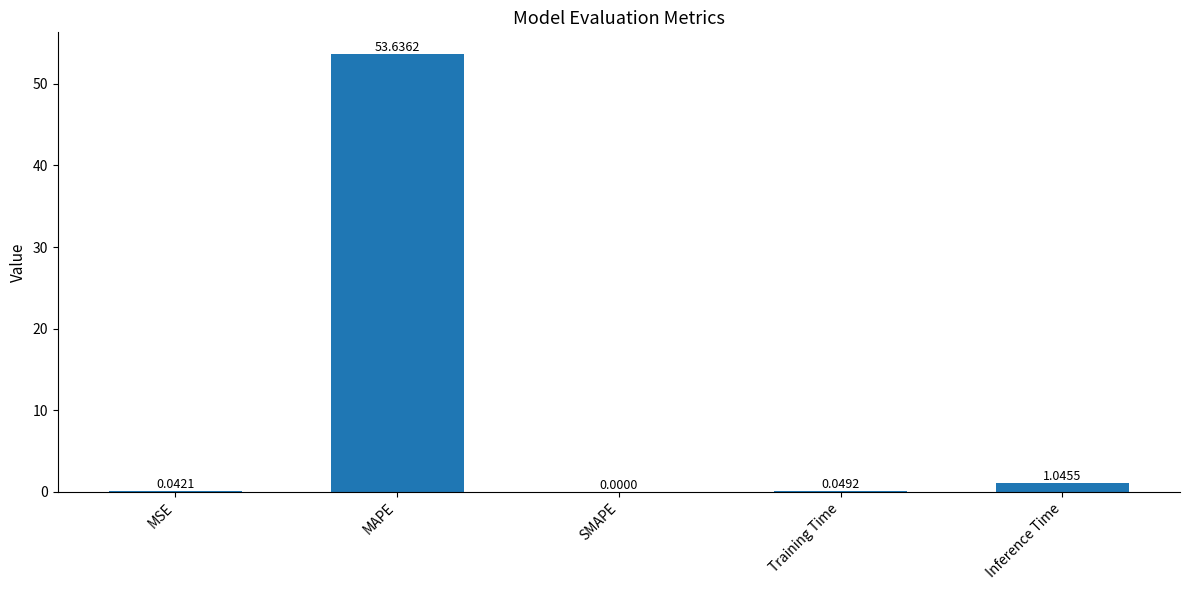

Between SMAPE and Inference Time, which is larger?

Inference Time